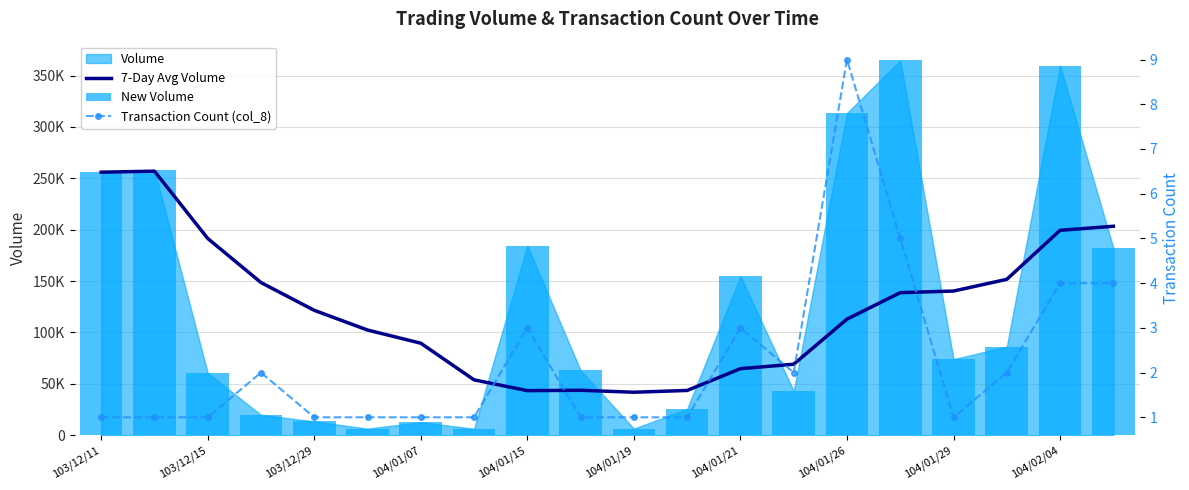

What is the total value across all series at 104/01/29?

227860.1